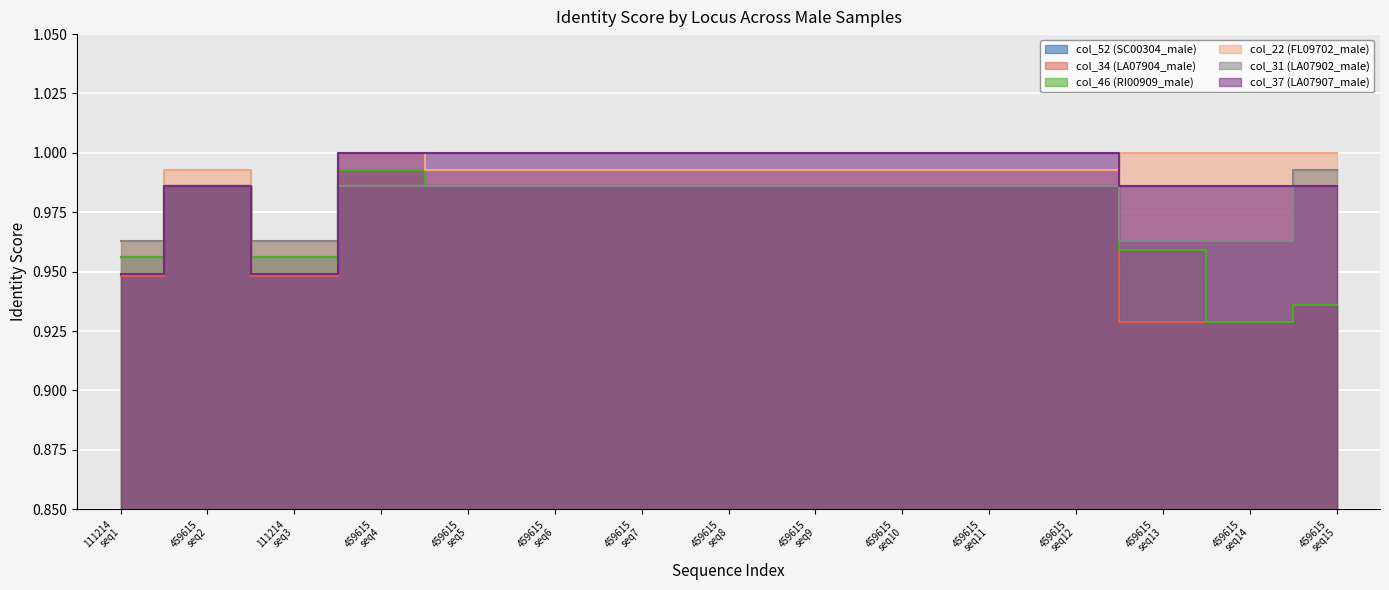

What is the total value across all series at 111214 seq1?

5.7